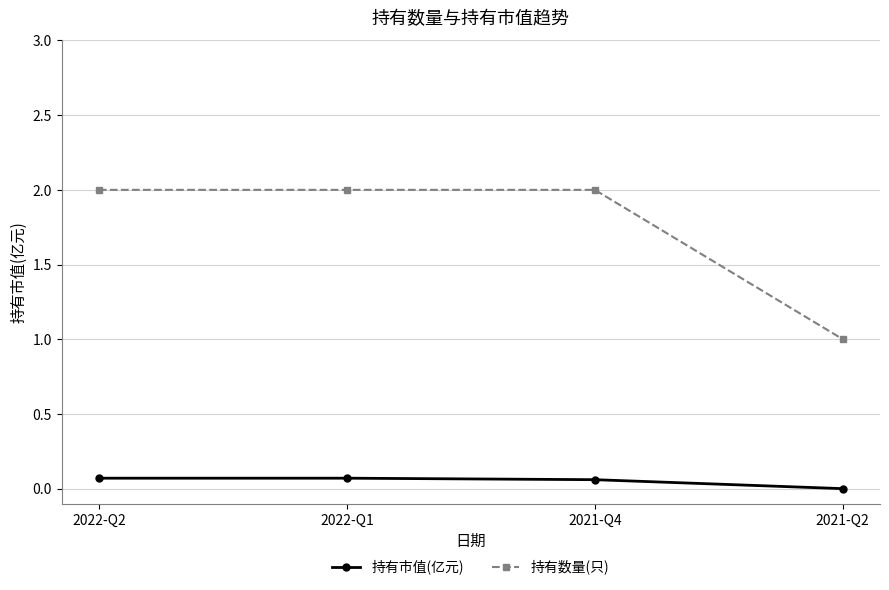

What is the highest value of the 持有数量(只) series?

2.0